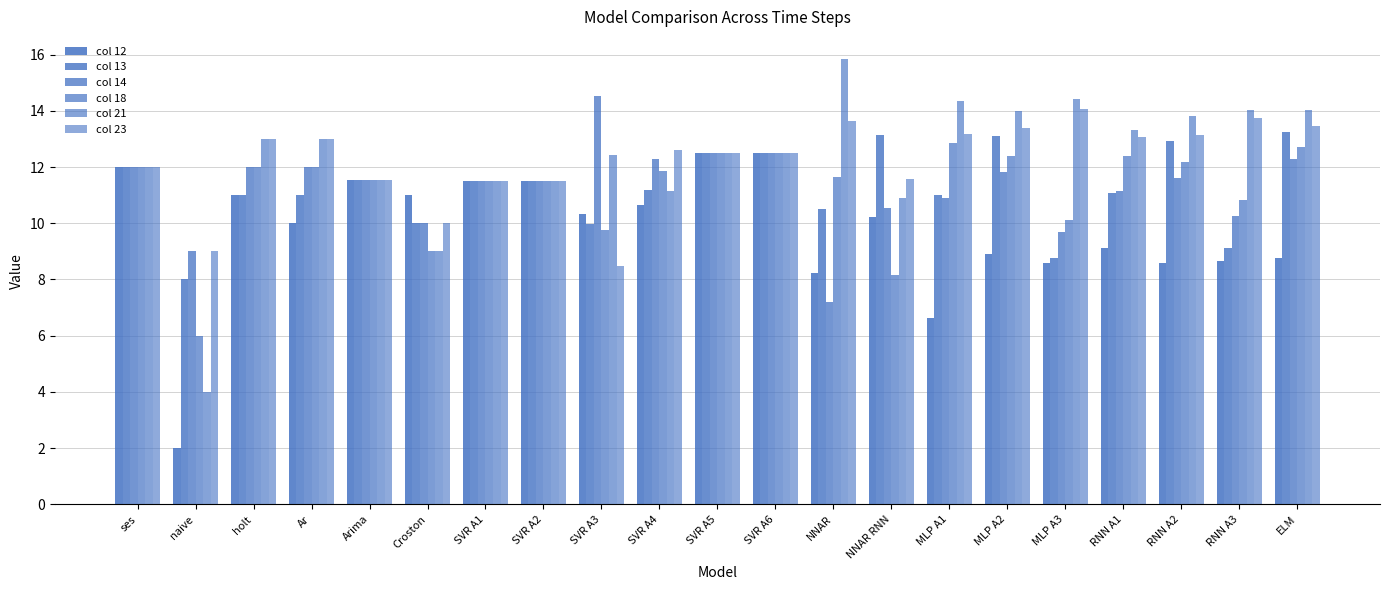

How many data points does each series have?

21